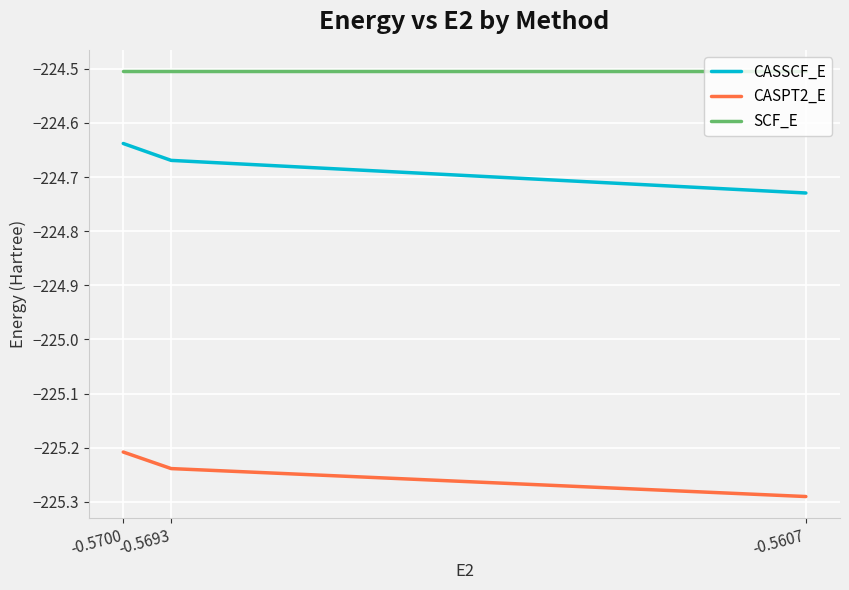

What is the spread (max minus min) of values at -0.5700?

0.7